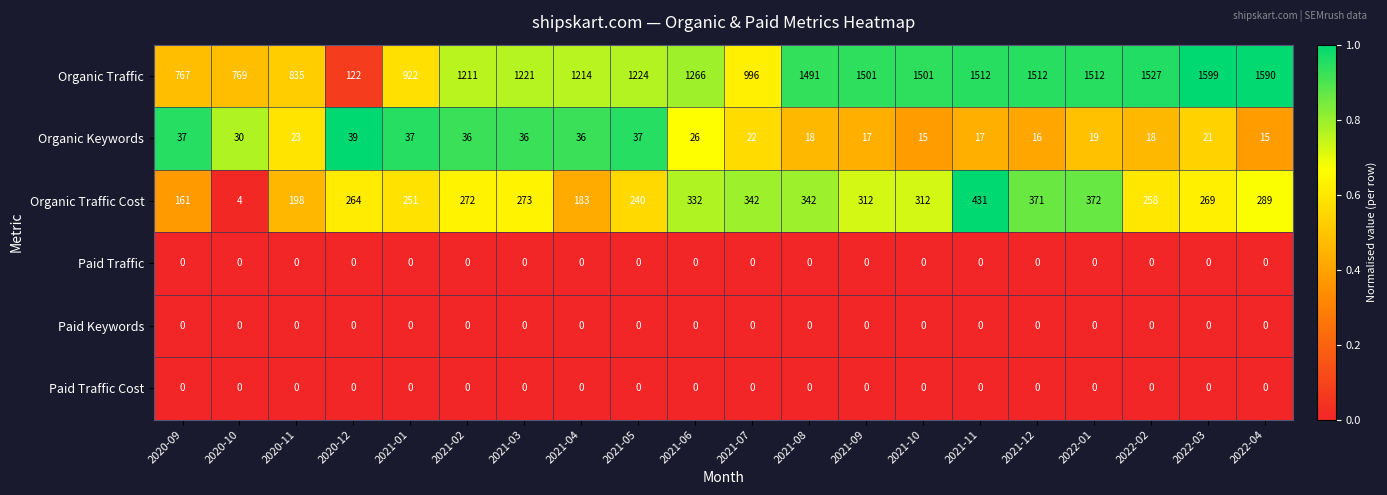

What is the maximum value for Organic Traffic Cost?

431